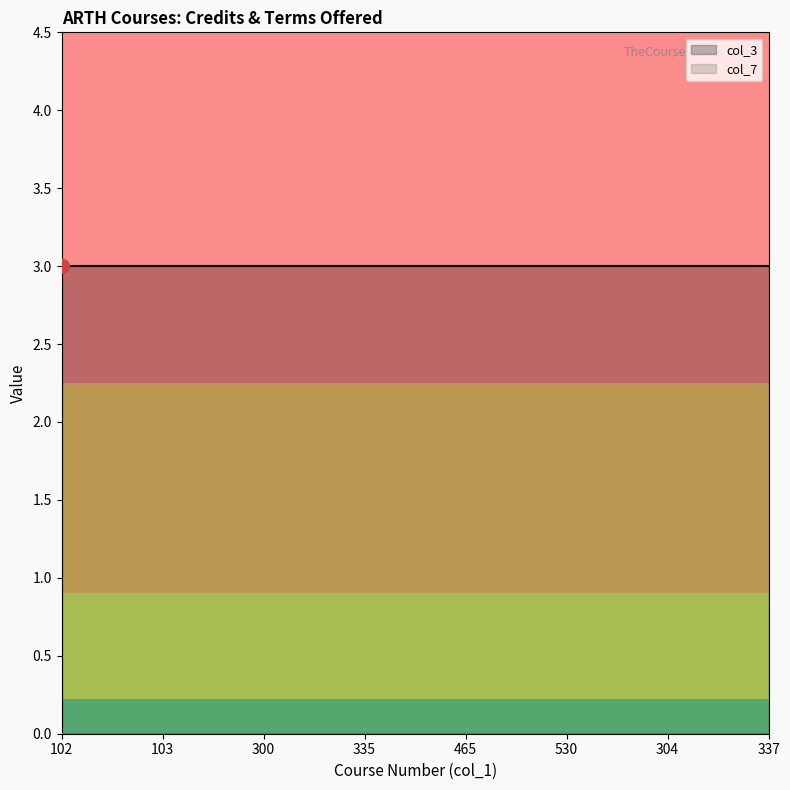

At which category does the chart reach its minimum across all series?

102